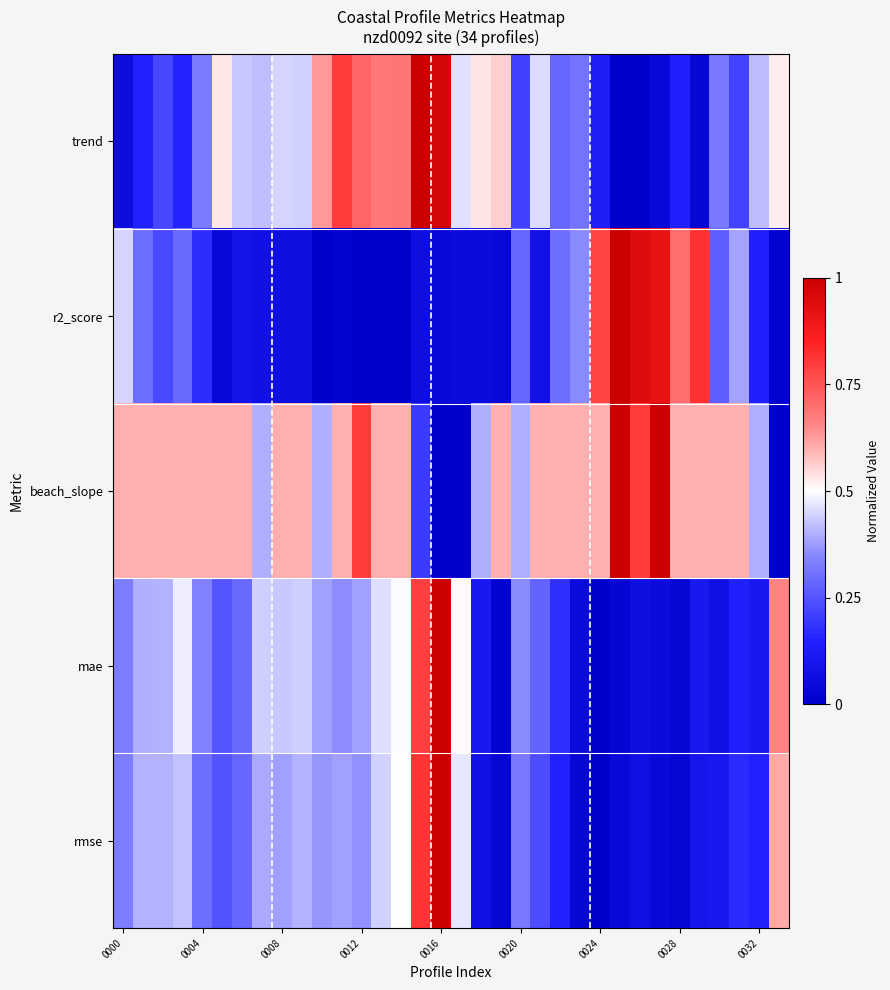

Reading left to right, list all the values displayed in this chart.

trend: 0.1	0.2	0.2	0.2	0.3	0.5	0.4	0.4	0.4	0.4	0.6	0.8	0.7	0.7	0.7	1.0	1.0	0.5	0.5	0.6	0.2	0.5	0.3	0.3	0.1	0.0	0.0	0.0	0.1	0.0	0.3	0.2	0.4	0.5
r2_score: 0.4	0.3	0.2	0.3	0.2	0.0	0.1	0.1	0.1	0.1	0.0	0.0	0.0	0.0	0.0	0.1	0.0	0.1	0.1	0.0	0.3	0.1	0.3	0.4	0.8	1.0	0.9	0.9	0.7	0.8	0.3	0.4	0.1	0.0
beach_slope: 0.6	0.6	0.6	0.6	0.6	0.6	0.6	0.4	0.6	0.6	0.4	0.6	0.8	0.6	0.6	0.2	0.0	0.0	0.4	0.6	0.4	0.6	0.6	0.6	0.6	1.0	0.8	1.0	0.6	0.6	0.6	0.6	0.4	0.0
mae: 0.3	0.4	0.4	0.5	0.3	0.3	0.3	0.4	0.4	0.4	0.4	0.4	0.4	0.5	0.5	0.8	1.0	0.5	0.1	0.0	0.4	0.3	0.2	0.1	0.0	0.0	0.1	0.1	0.0	0.1	0.1	0.1	0.1	0.7
rmse: 0.3	0.4	0.4	0.4	0.3	0.2	0.3	0.4	0.4	0.4	0.4	0.4	0.4	0.4	0.5	0.8	1.0	0.5	0.1	0.0	0.3	0.2	0.1	0.0	0.0	0.0	0.1	0.0	0.0	0.1	0.1	0.2	0.2	0.6